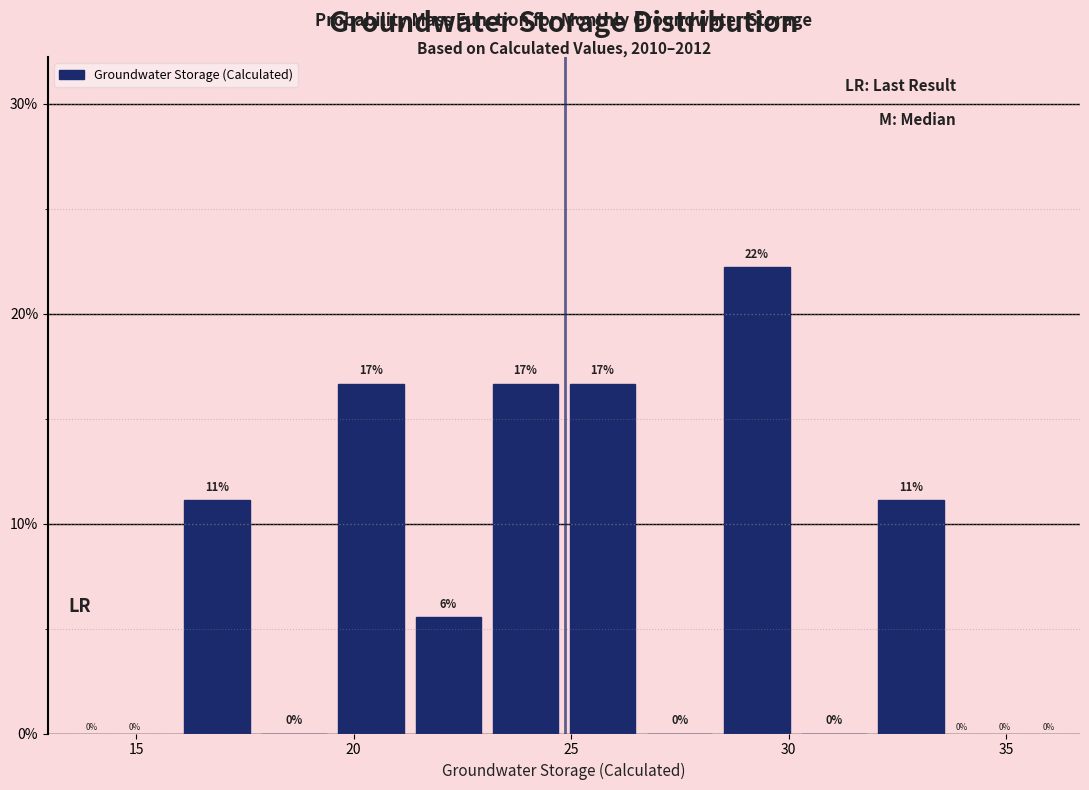

Around what value on the x-axis is the tallest bar? Give the approximate position of its centre, as read against the axis.

29.5